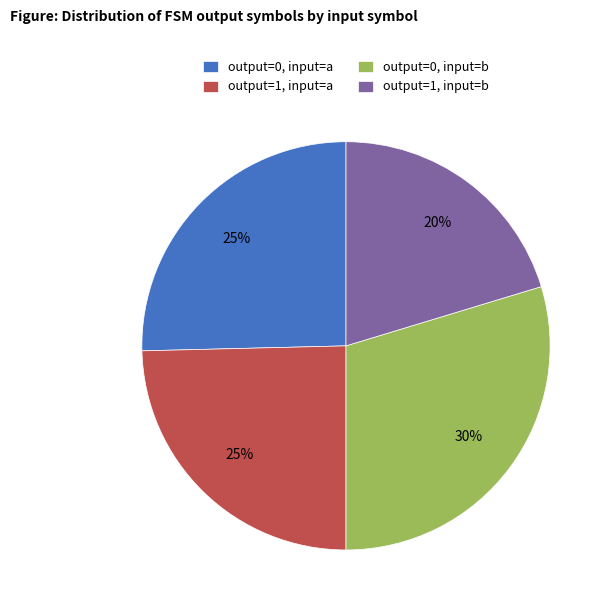

Which has a higher value, output=1, input=b or output=0, input=a?

output=0, input=a